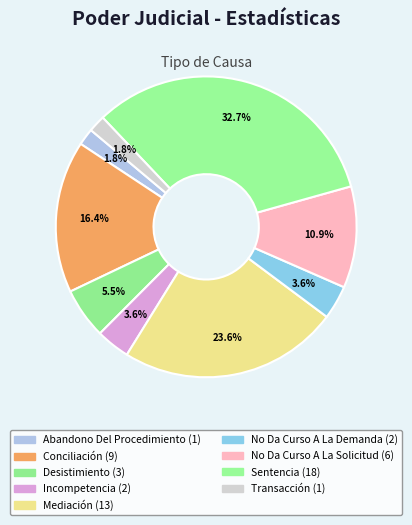

Count the number of slices in the pie.

9